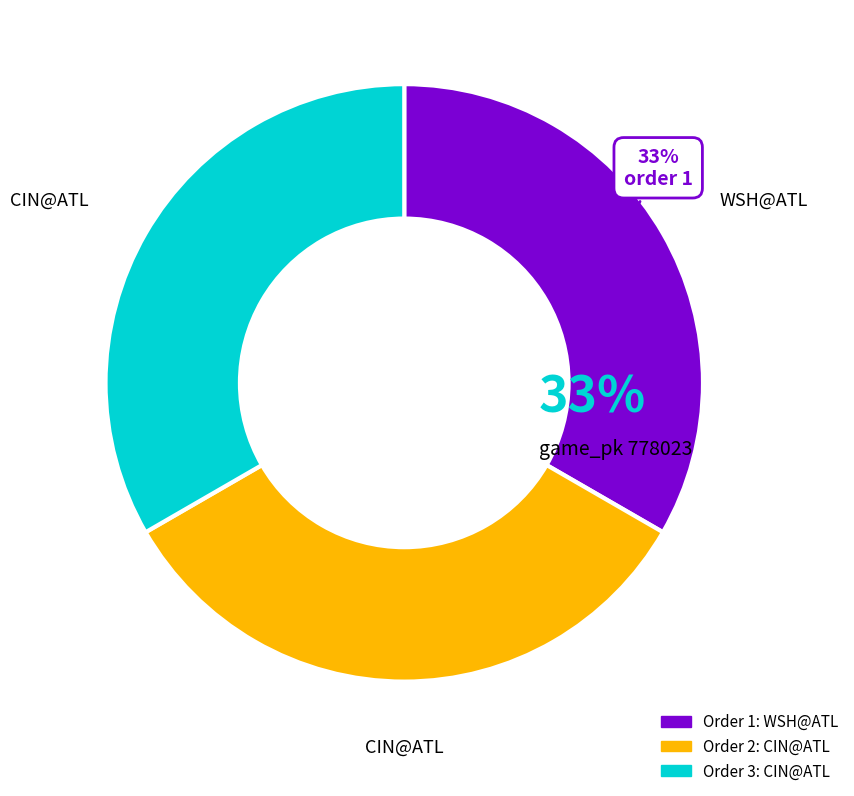

Is there a majority slice in this chart?

No